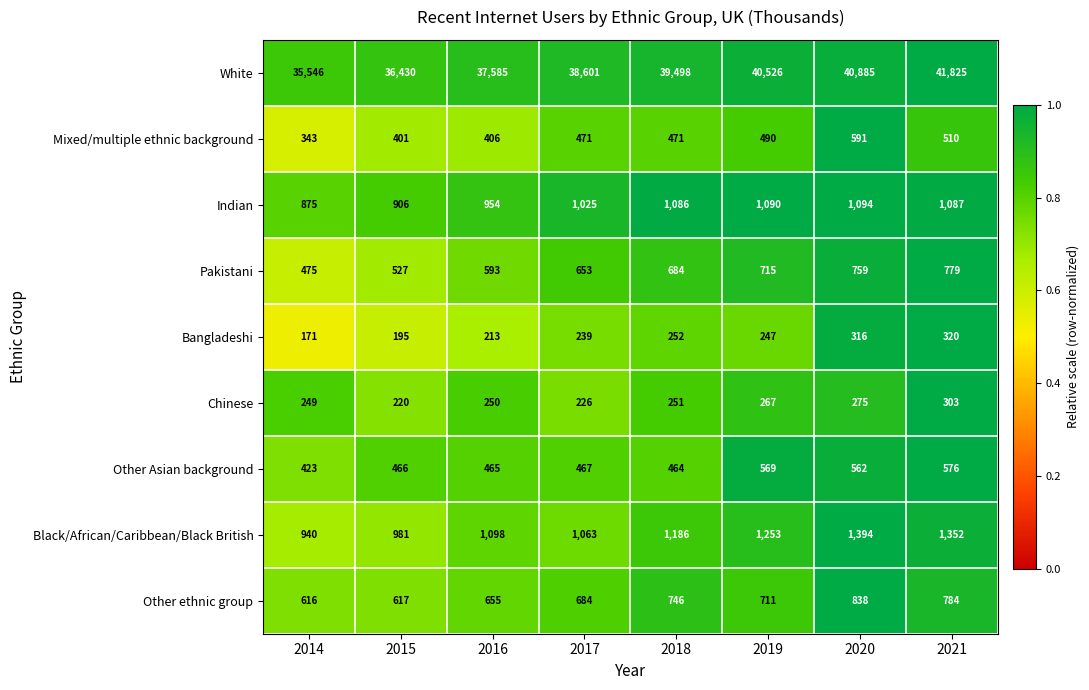

What value does the Black/African/Caribbean/Black British series have at 2021?

1352